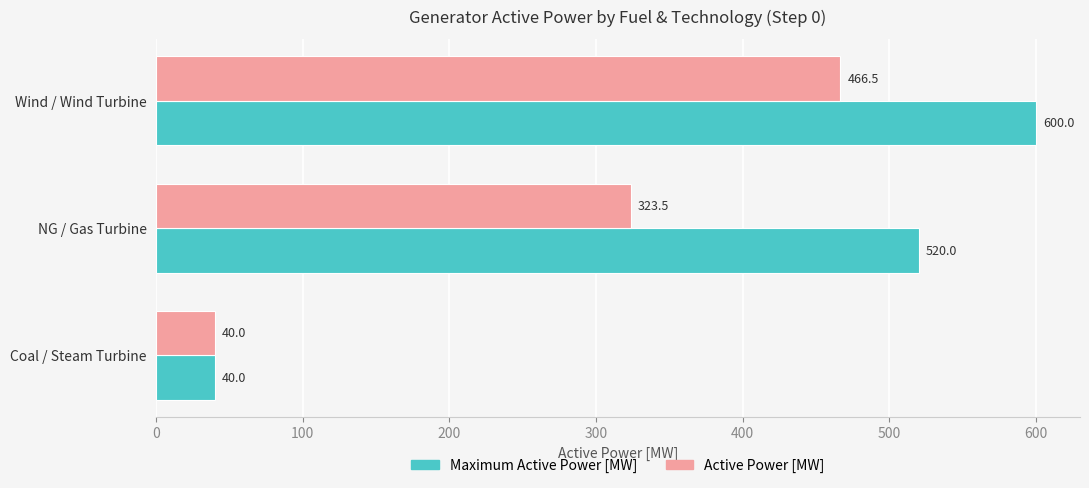

The Active Power [MW] series shows 323.5 at NG / Gas Turbine. True or false?

True